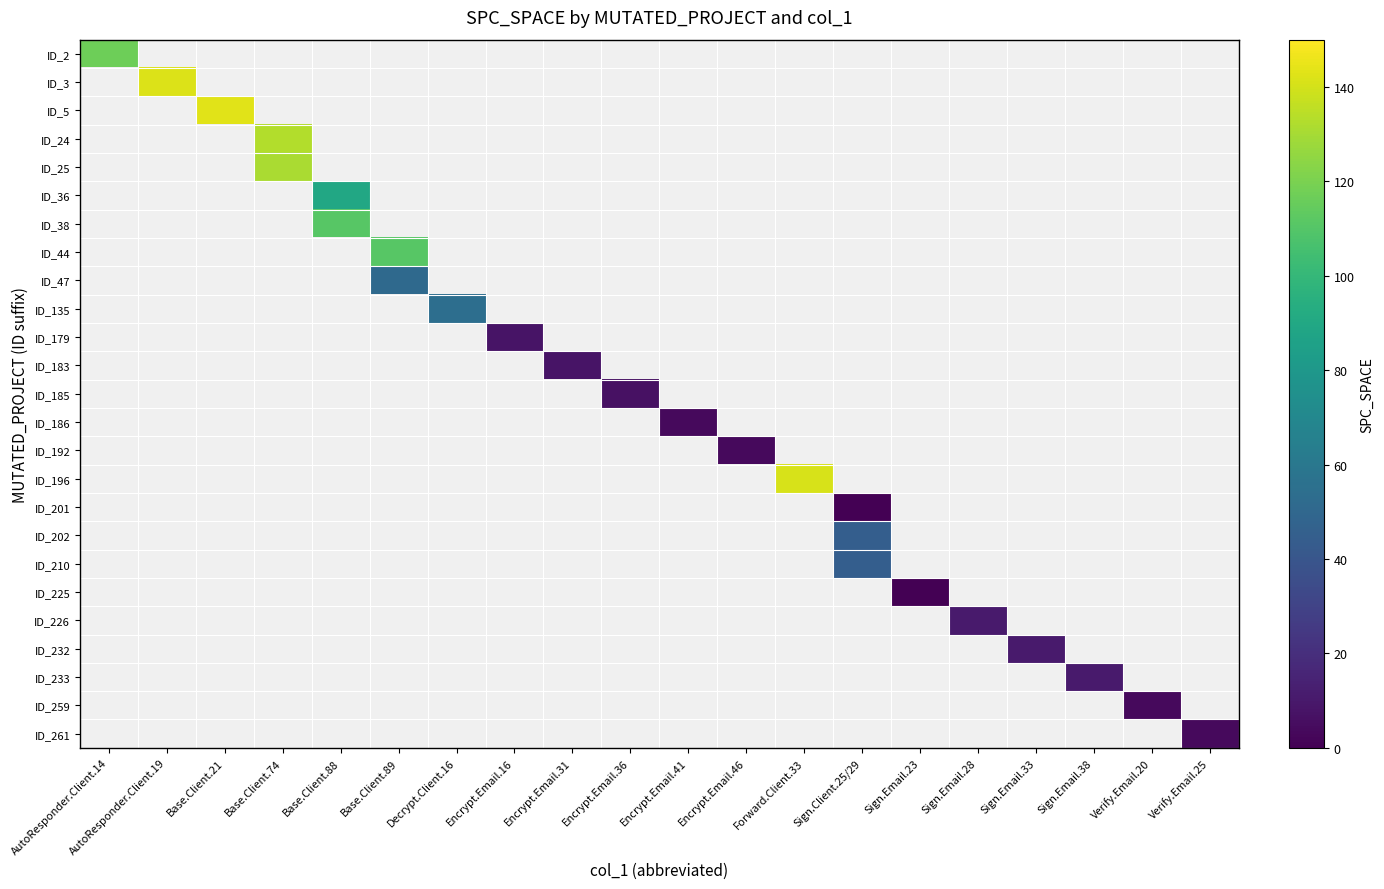

What is the greatest value displayed?

143.0